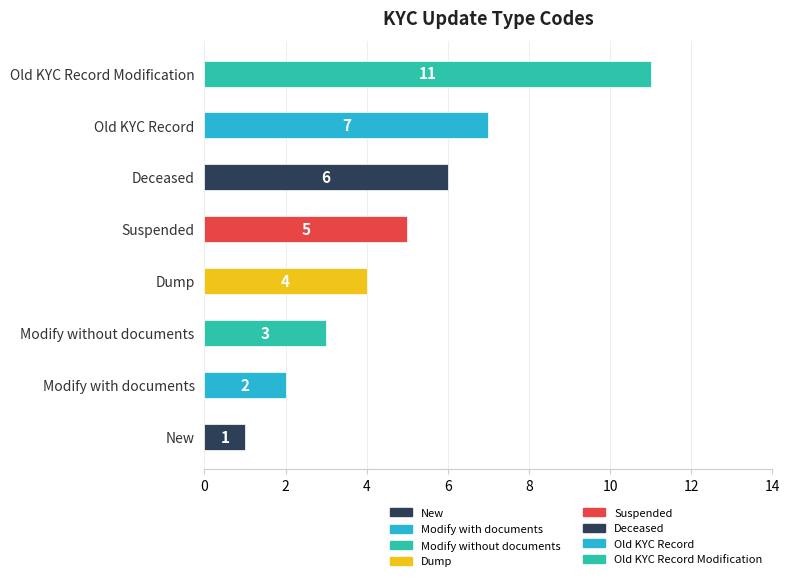

How many values are between 3 and 7?

5